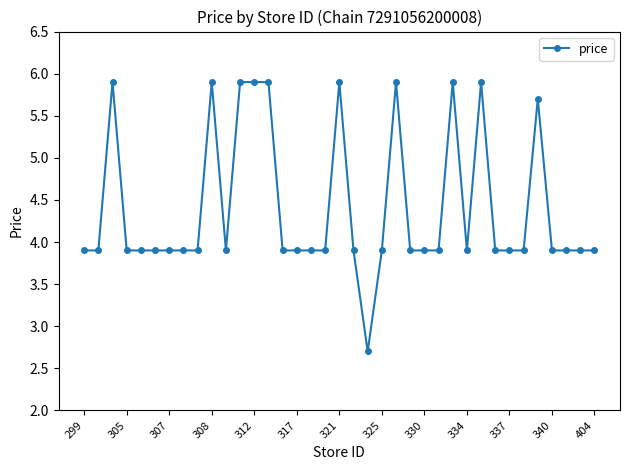

What is the minimum value shown in the chart?

2.7